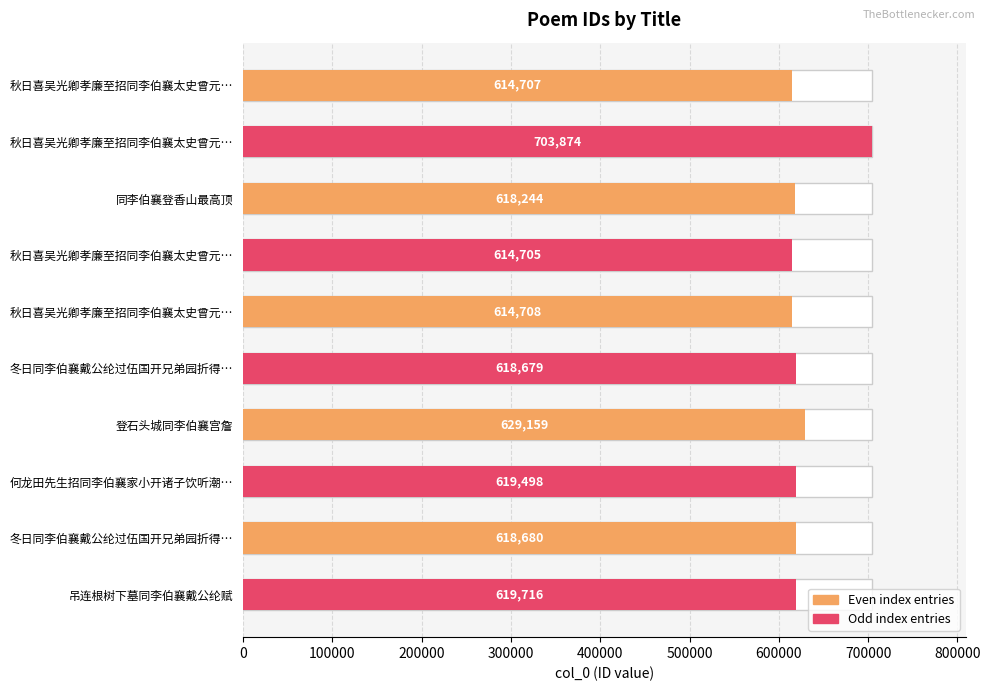

What is the value of the 4th bar from the left?

614705